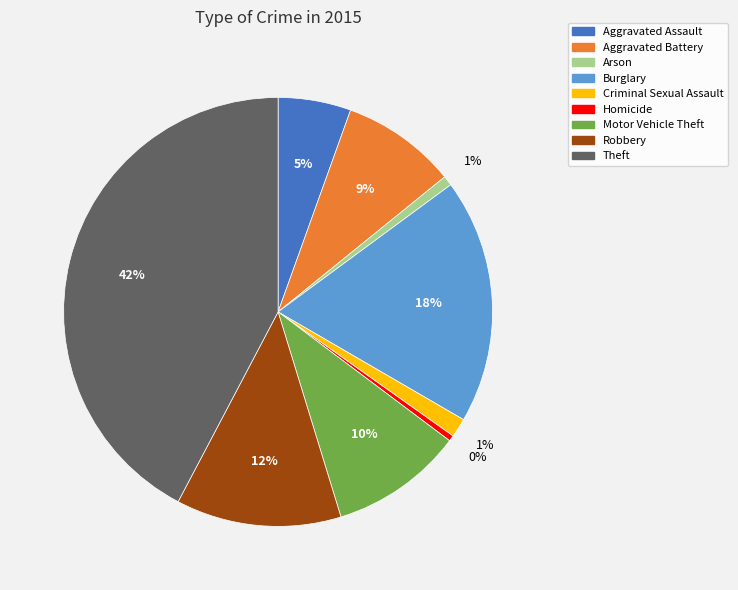

Combined, do Homicide and Motor Vehicle Theft account for over 50%?

No